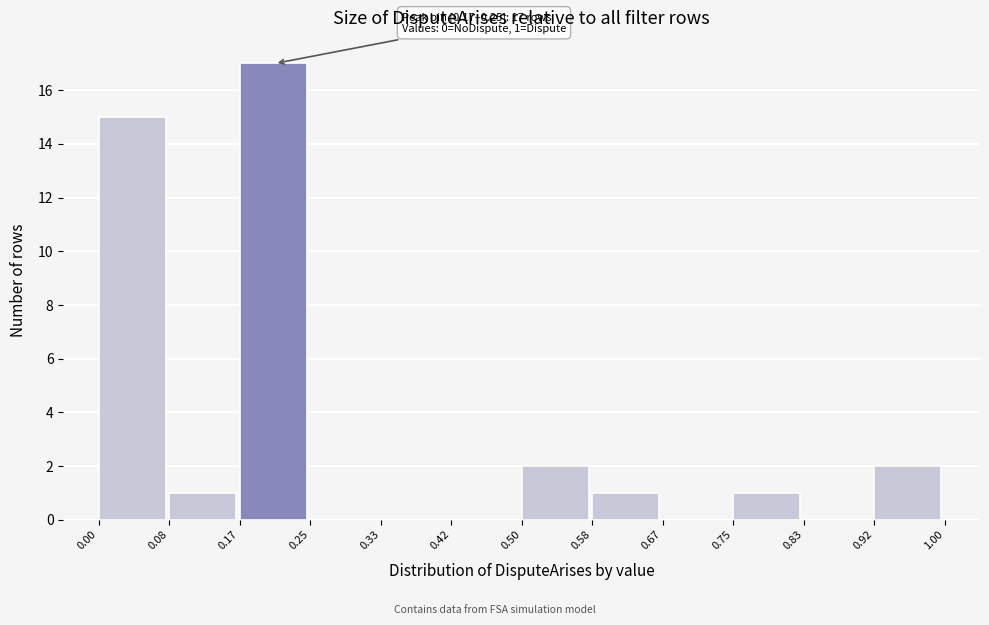

Which range on the x-axis has the tallest bar?

0.17 to 0.25